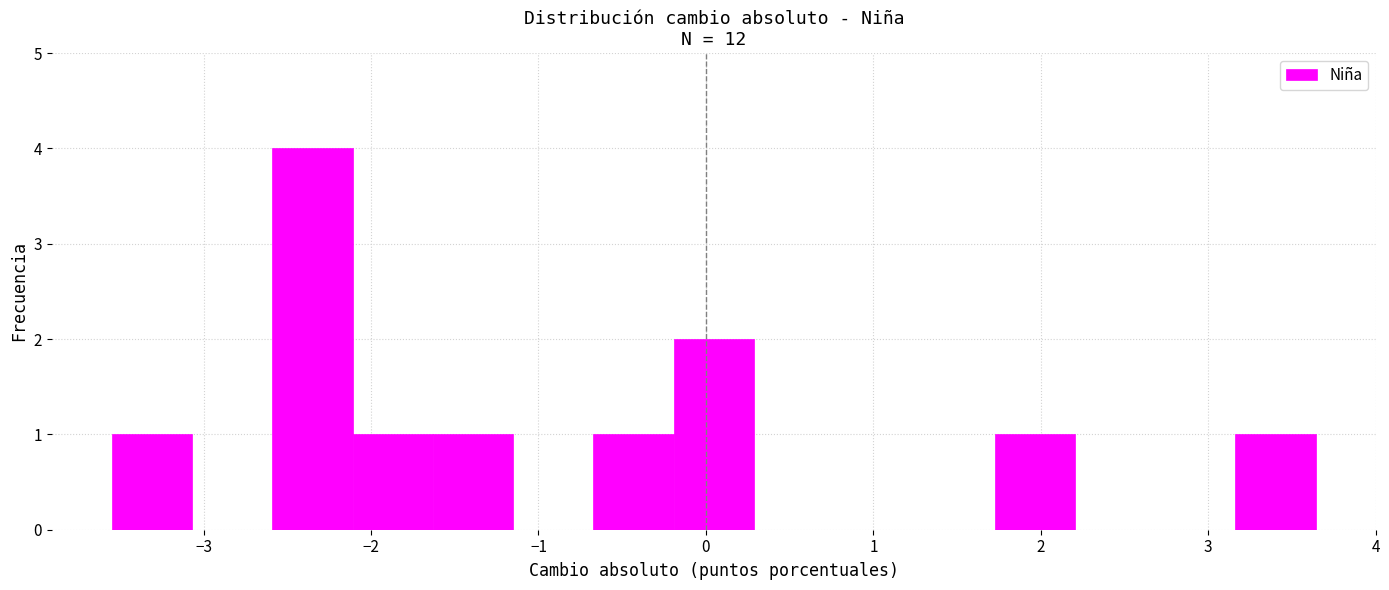

Reading left to right, transcribe this chart: for each bar, give the range it covers on the x-axis and its height. Neither the bar edges nor the heights are printed on the chart, so give them approximately, as read against the axes.

-3.5 to -3.1: 1
-3.1 to -2.6: 0
-2.6 to -2.1: 4
-2.1 to -1.6: 1
-1.6 to -1.2: 1
-1.2 to -0.7: 0
-0.7 to -0.2: 1
-0.2 to 0.3: 2
0.3 to 0.8: 0
0.8 to 1.2: 0
1.2 to 1.7: 0
1.7 to 2.2: 1
2.2 to 2.7: 0
2.7 to 3.2: 0
3.2 to 3.6: 1